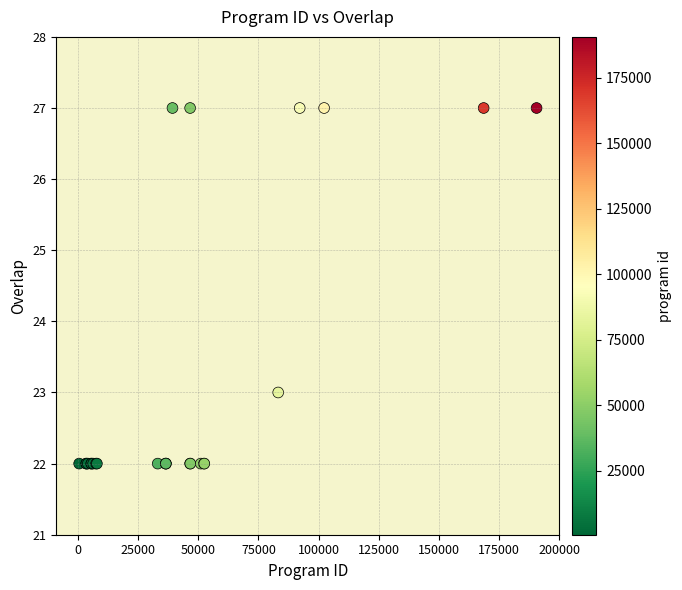

What Y value in the scatter plot is closest to 24?

23